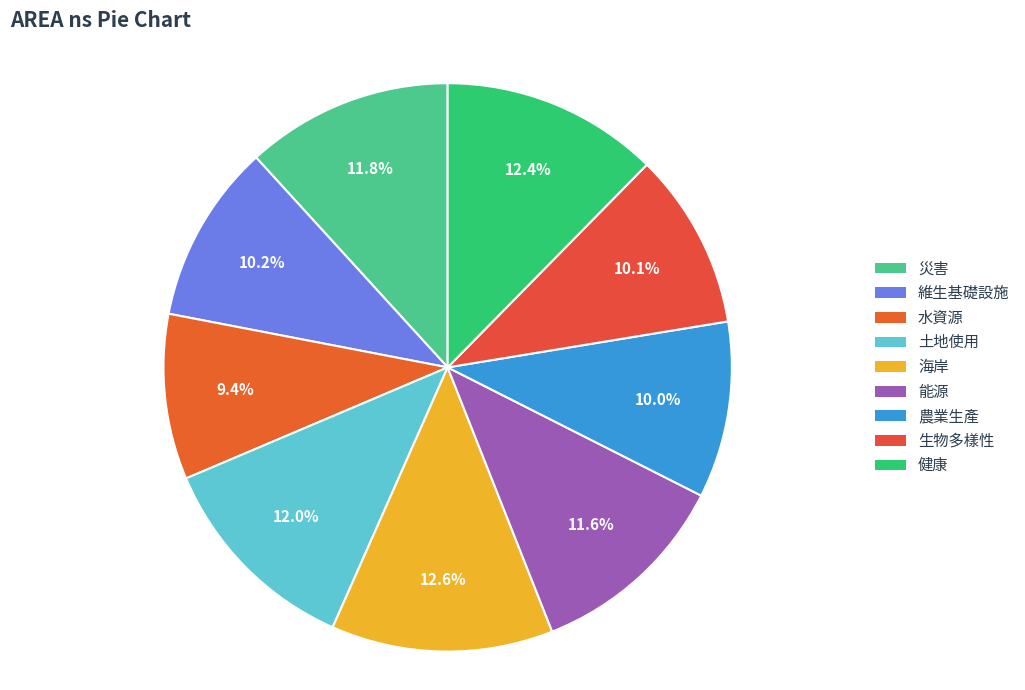

Count the number of slices in the pie.

9